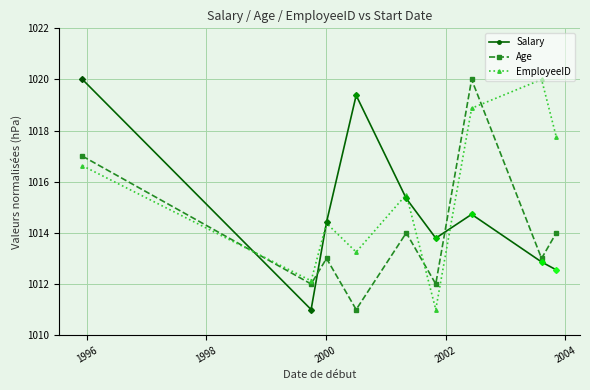

How many interior local valleys does the Salary series have?

2